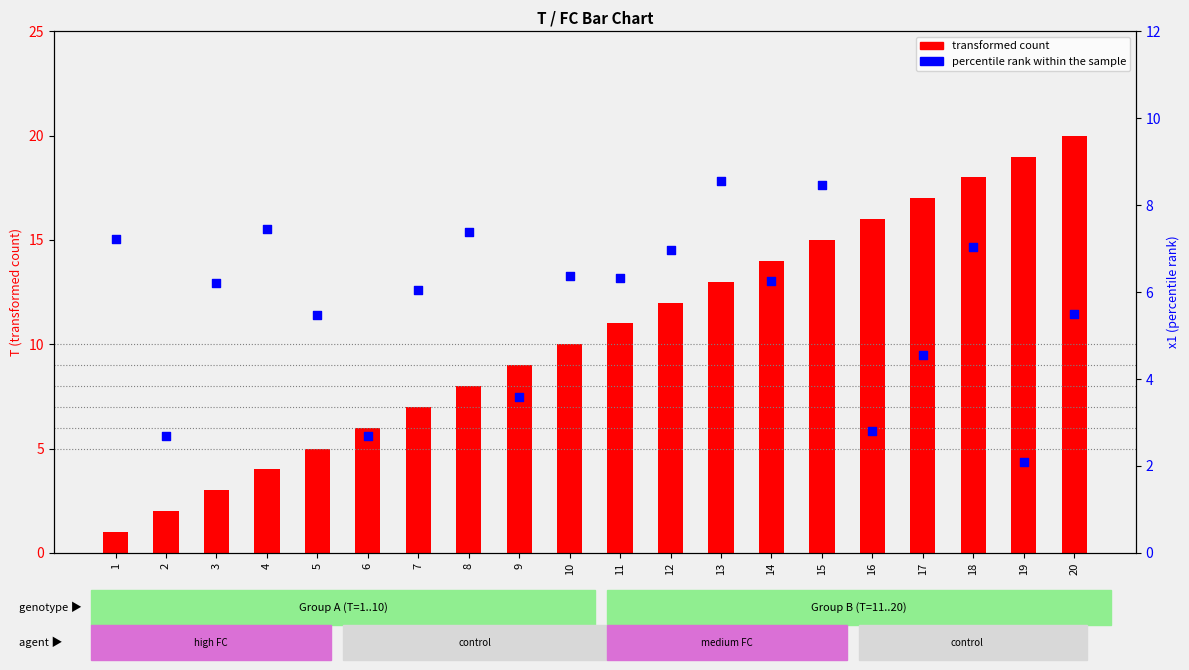

Is the value of transformed count at 13 greater than the value of percentile rank within the sample at 19?

Yes